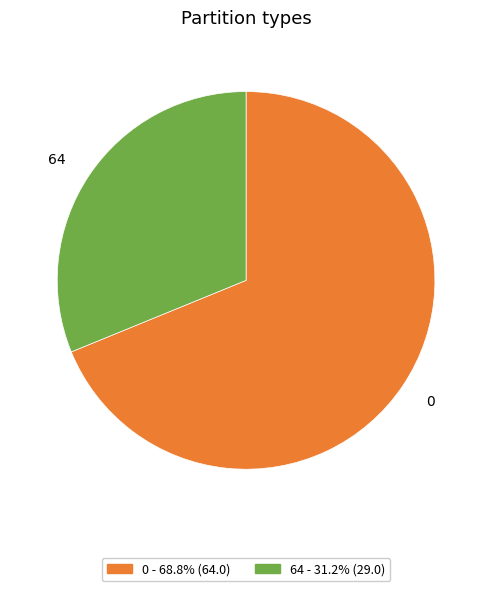

Approximately how many times larger is the value at 64 compared to 0?

0.5